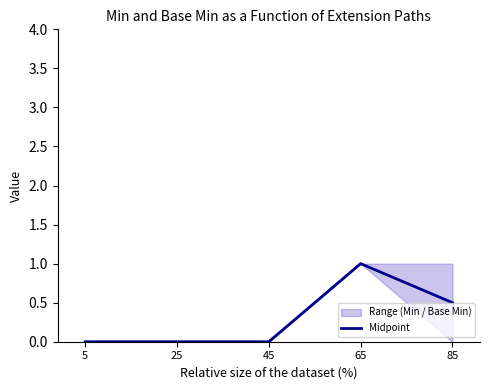

Is it true that the value at 25 is 0.0?

True